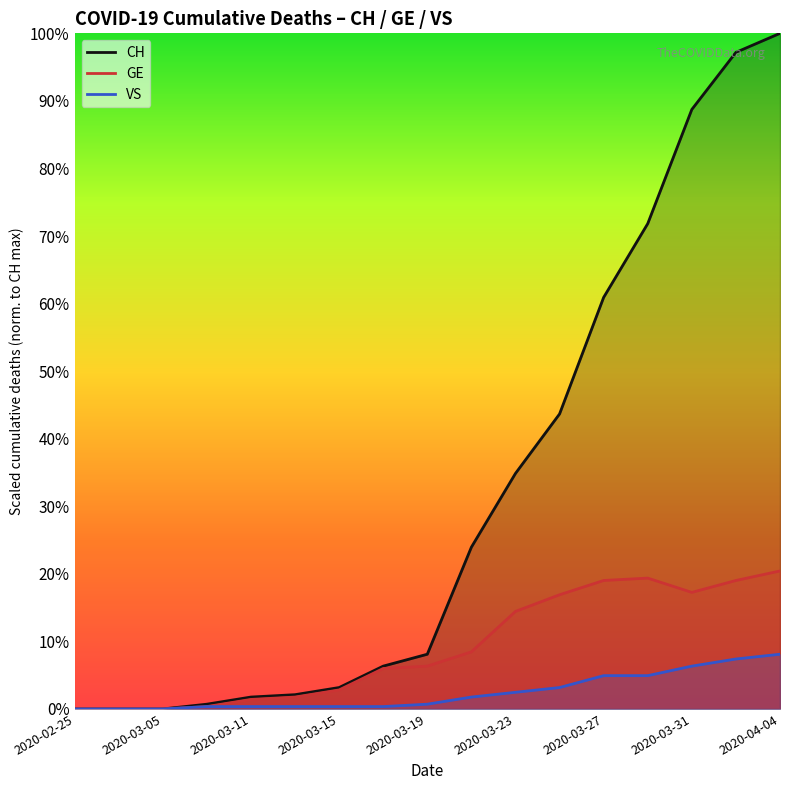

Rank the series by their average value, from lowest to highest.

VS, GE, CH